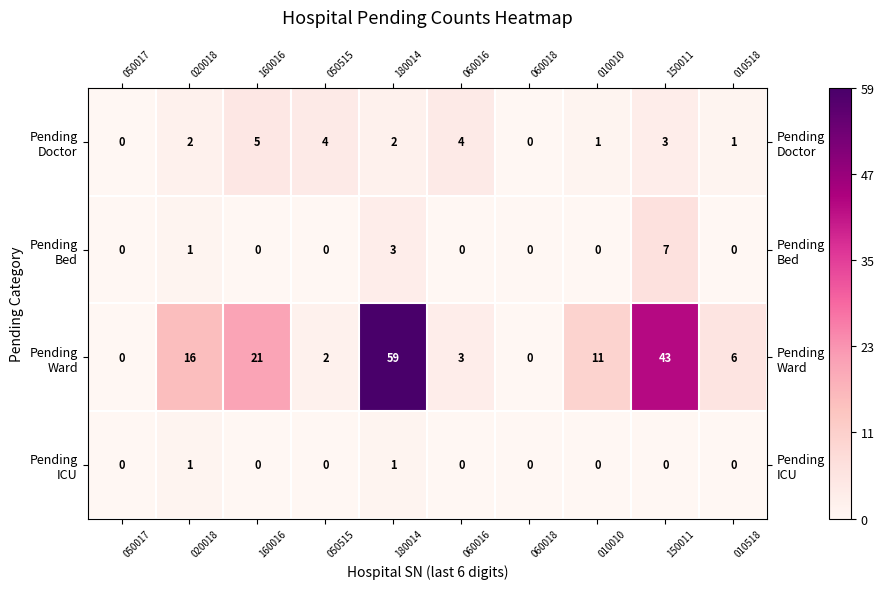

What is the spread (max minus min) of values at 180014?

58